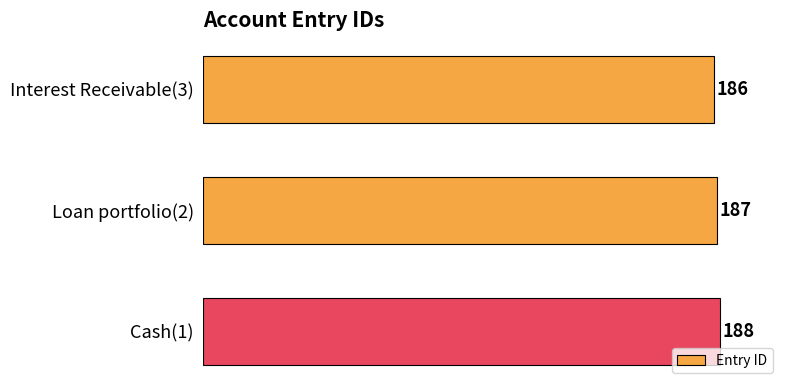

Is it true that the value at Cash(1) is 188?

True